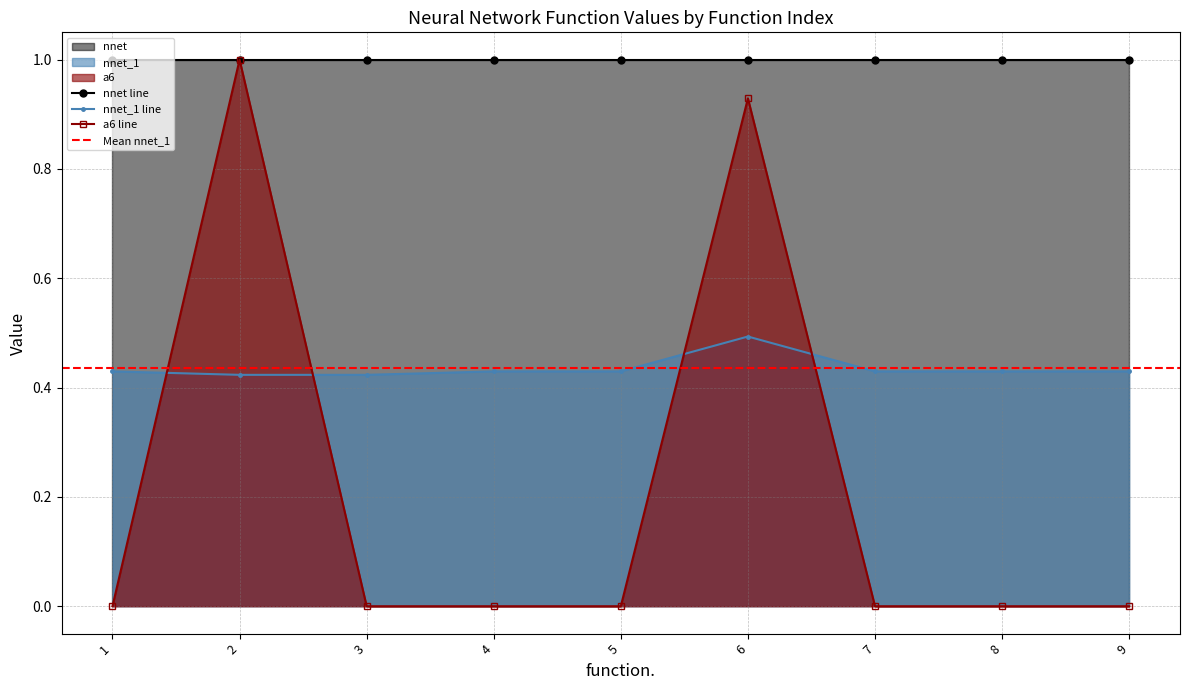

Where is the first local maximum for a6 line?

2